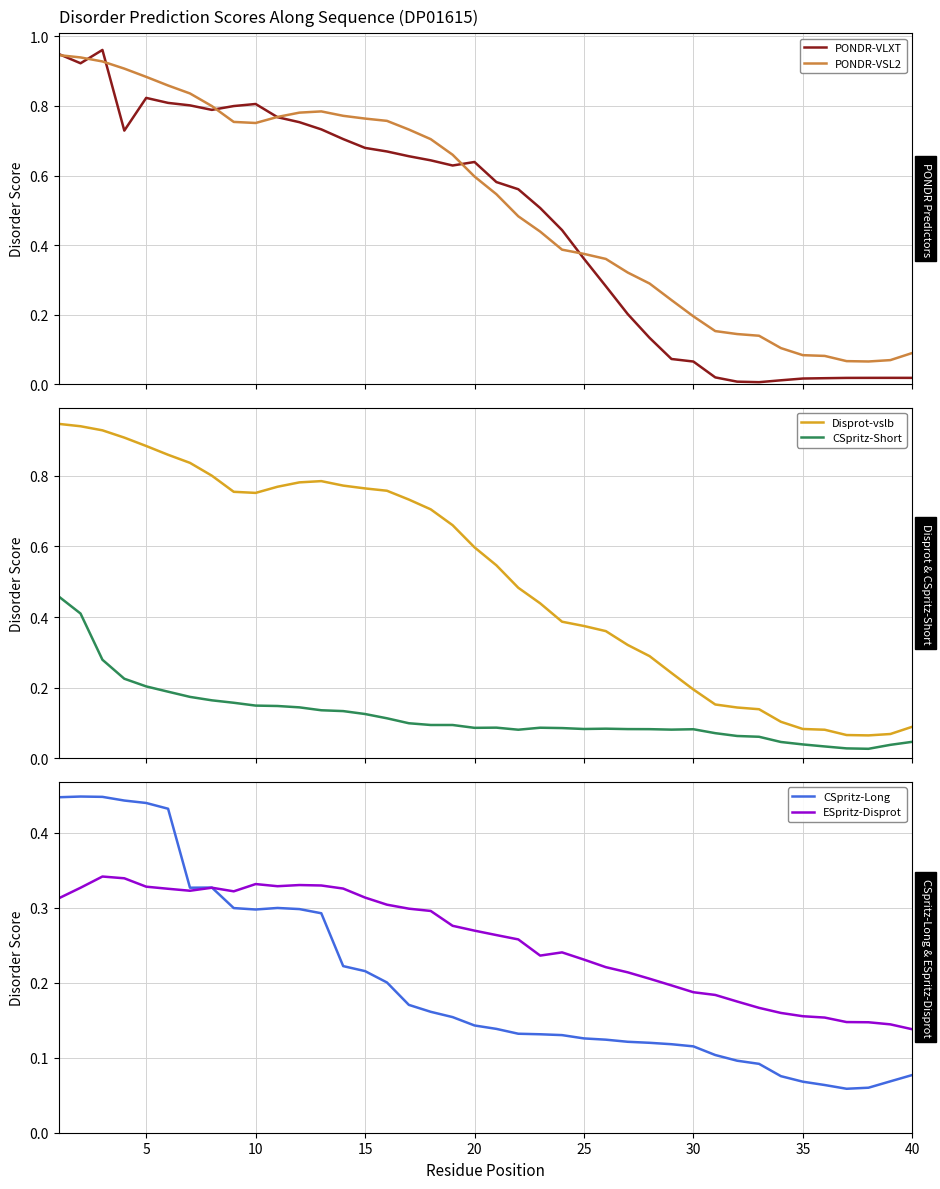

Reading right to left, what are all the values shown in this chart?

PONDR-VLXT: 39=0.0	38=0.0	37=0.0	36=0.0	35=0.0	34=0.0	33=0.0	32=0.0	31=0.0	30=0.0	29=0.1	28=0.1	27=0.1	26=0.2	25=0.3	24=0.4	23=0.4	22=0.5	21=0.6	20=0.6	19=0.6	18=0.6	17=0.6	16=0.7	15=0.7	14=0.7	13=0.7	12=0.7	11=0.8	10=0.8	9=0.8	40=0.8	35=0.8	30=0.8	25=0.8	20=0.8	15=0.7	10=1.0	5=0.9	0=0.9
PONDR-VSL2: 39=0.1	38=0.1	37=0.1	36=0.1	35=0.1	34=0.1	33=0.1	32=0.1	31=0.1	30=0.2	29=0.2	28=0.2	27=0.3	26=0.3	25=0.4	24=0.4	23=0.4	22=0.4	21=0.5	20=0.5	19=0.6	18=0.7	17=0.7	16=0.7	15=0.8	14=0.8	13=0.8	12=0.8	11=0.8	10=0.8	9=0.8	40=0.8	35=0.8	30=0.8	25=0.9	20=0.9	15=0.9	10=0.9	5=0.9	0=0.9
Disprot-vslb: 39=0.1	38=0.1	37=0.1	36=0.1	35=0.1	34=0.1	33=0.1	32=0.1	31=0.1	30=0.2	29=0.2	28=0.2	27=0.3	26=0.3	25=0.4	24=0.4	23=0.4	22=0.4	21=0.5	20=0.5	19=0.6	18=0.7	17=0.7	16=0.7	15=0.8	14=0.8	13=0.8	12=0.8	11=0.8	10=0.8	9=0.8	40=0.8	35=0.8	30=0.8	25=0.9	20=0.9	15=0.9	10=0.9	5=0.9	0=0.9
CSpritz-Short: 39=0.0	38=0.0	37=0.0	36=0.0	35=0.0	34=0.0	33=0.0	32=0.1	31=0.1	30=0.1	29=0.1	28=0.1	27=0.1	26=0.1	25=0.1	24=0.1	23=0.1	22=0.1	21=0.1	20=0.1	19=0.1	18=0.1	17=0.1	16=0.1	15=0.1	14=0.1	13=0.1	12=0.1	11=0.1	10=0.1	9=0.1	40=0.2	35=0.2	30=0.2	25=0.2	20=0.2	15=0.2	10=0.3	5=0.4	0=0.5
CSpritz-Long: 39=0.1	38=0.1	37=0.1	36=0.1	35=0.1	34=0.1	33=0.1	32=0.1	31=0.1	30=0.1	29=0.1	28=0.1	27=0.1	26=0.1	25=0.1	24=0.1	23=0.1	22=0.1	21=0.1	20=0.1	19=0.1	18=0.2	17=0.2	16=0.2	15=0.2	14=0.2	13=0.2	12=0.3	11=0.3	10=0.3	9=0.3	40=0.3	35=0.3	30=0.3	25=0.4	20=0.4	15=0.4	10=0.4	5=0.4	0=0.4
ESpritz-Disprot: 39=0.1	38=0.1	37=0.1	36=0.1	35=0.2	34=0.2	33=0.2	32=0.2	31=0.2	30=0.2	29=0.2	28=0.2	27=0.2	26=0.2	25=0.2	24=0.2	23=0.2	22=0.2	21=0.3	20=0.3	19=0.3	18=0.3	17=0.3	16=0.3	15=0.3	14=0.3	13=0.3	12=0.3	11=0.3	10=0.3	9=0.3	40=0.3	35=0.3	30=0.3	25=0.3	20=0.3	15=0.3	10=0.3	5=0.3	0=0.3